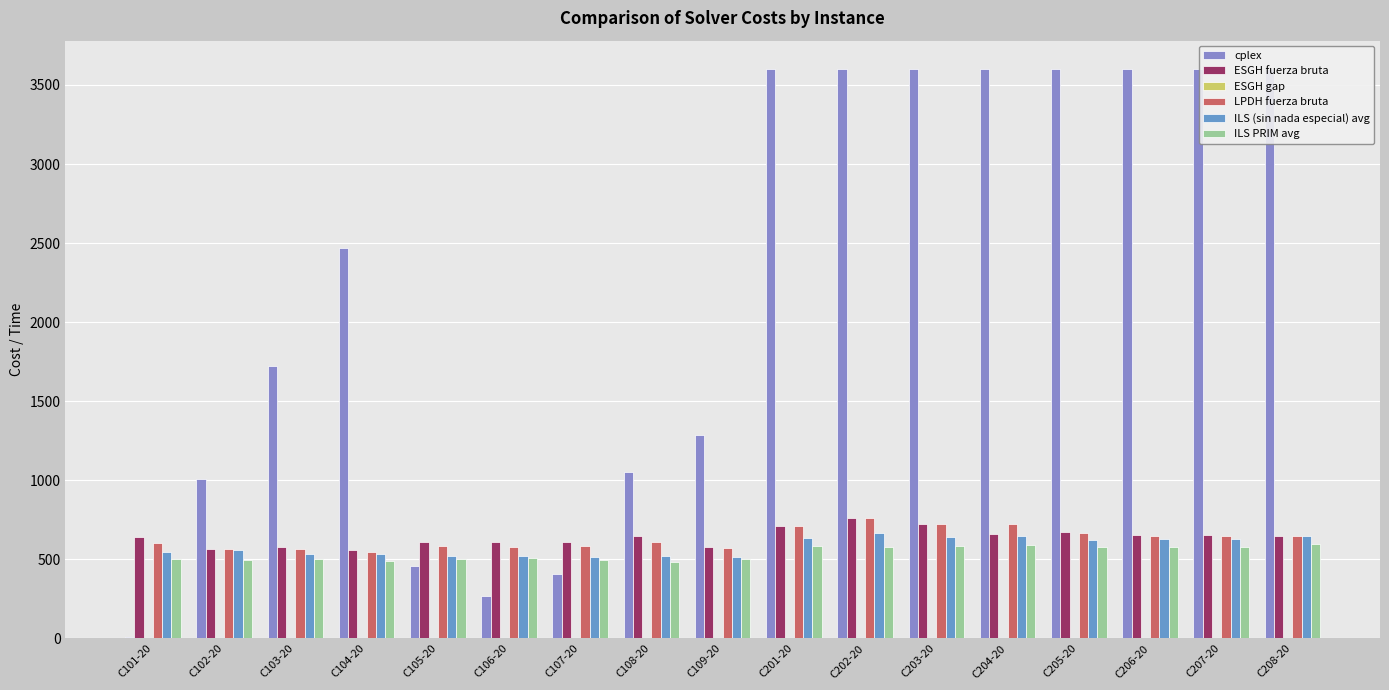

What is the value of the ESGH gap bar at the 4th from the left?

0.2